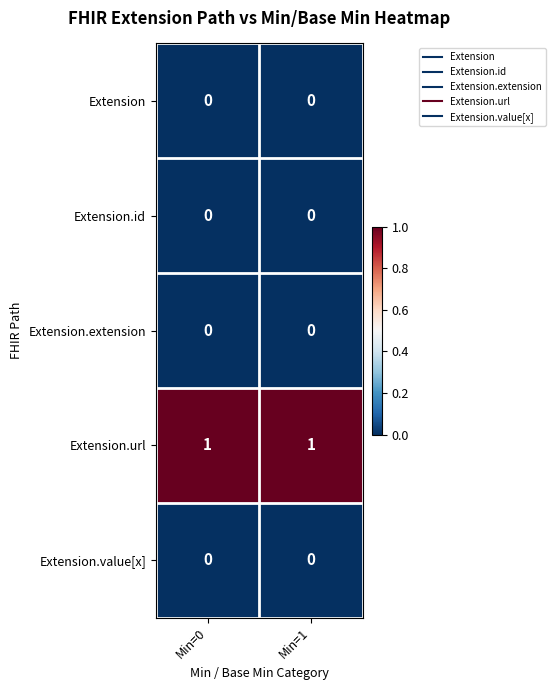

Which series has the largest total across all categories?

Extension.url